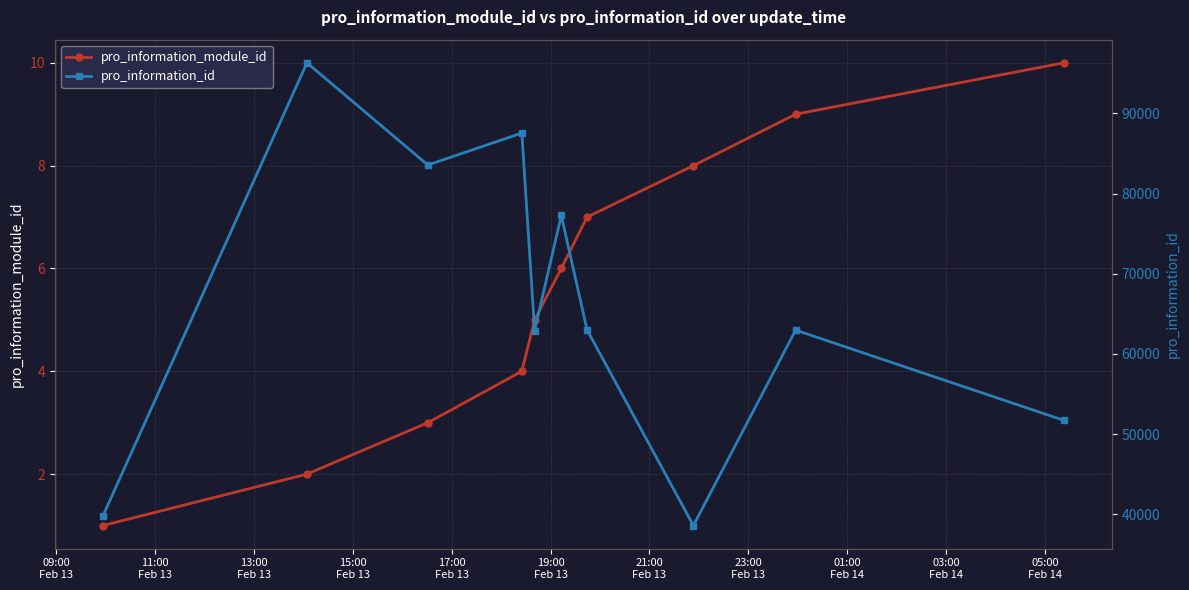

True or false: pro_information_module_id has more than 1 interior local peaks.

False